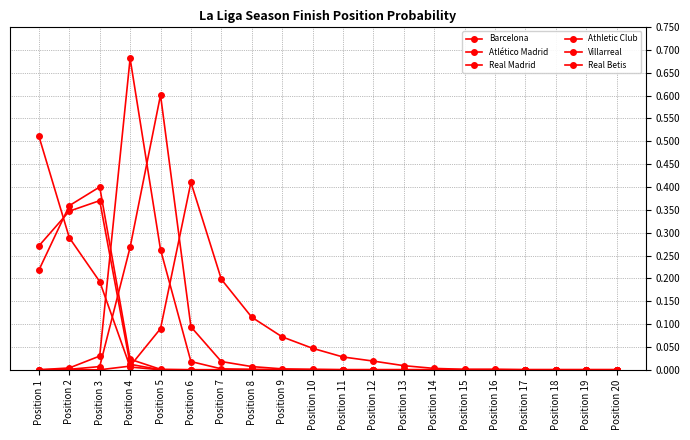

How many lines are shown in the chart?

6